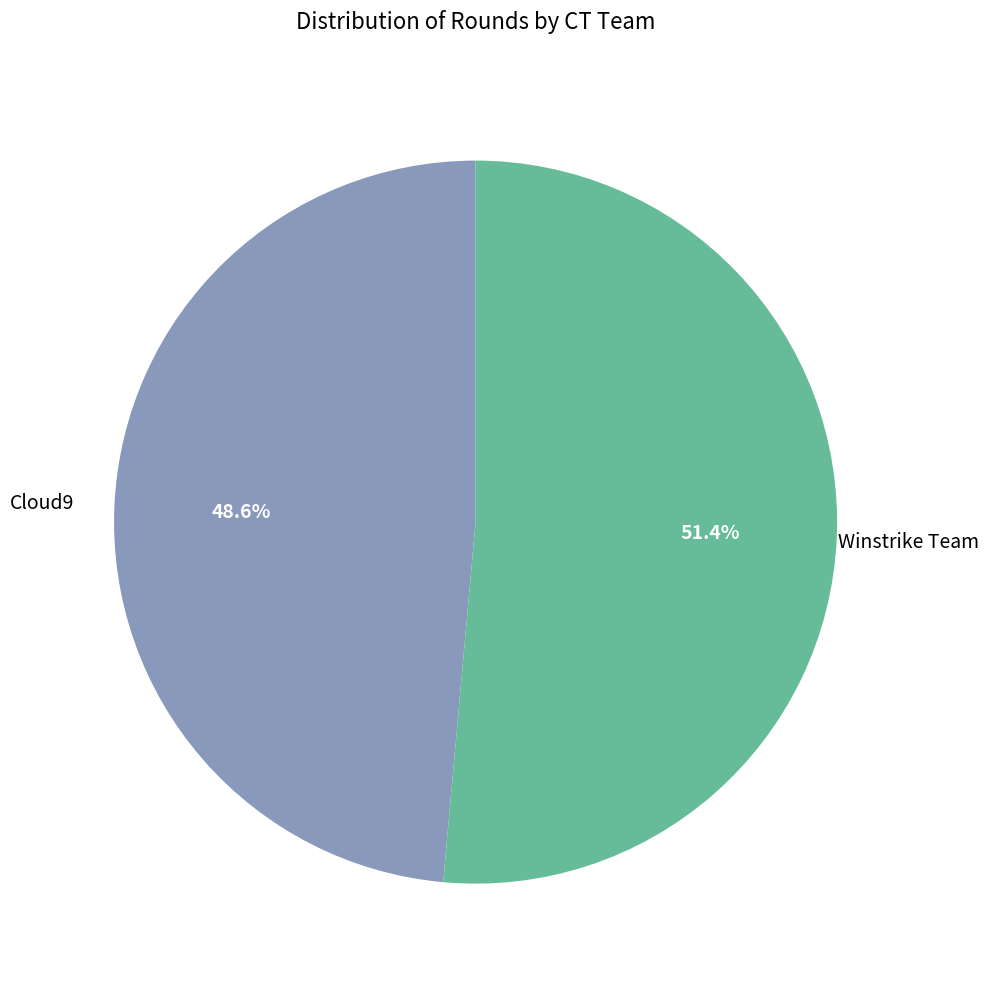

How many segments does this pie chart have?

2